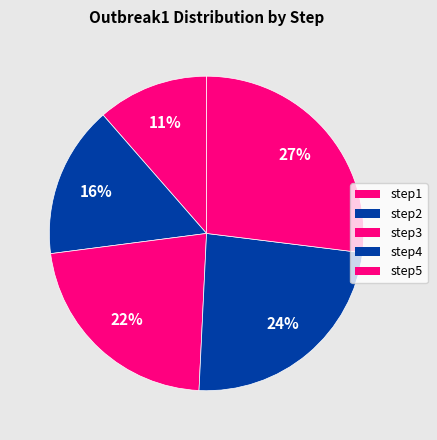

Count the number of slices in the pie.

5